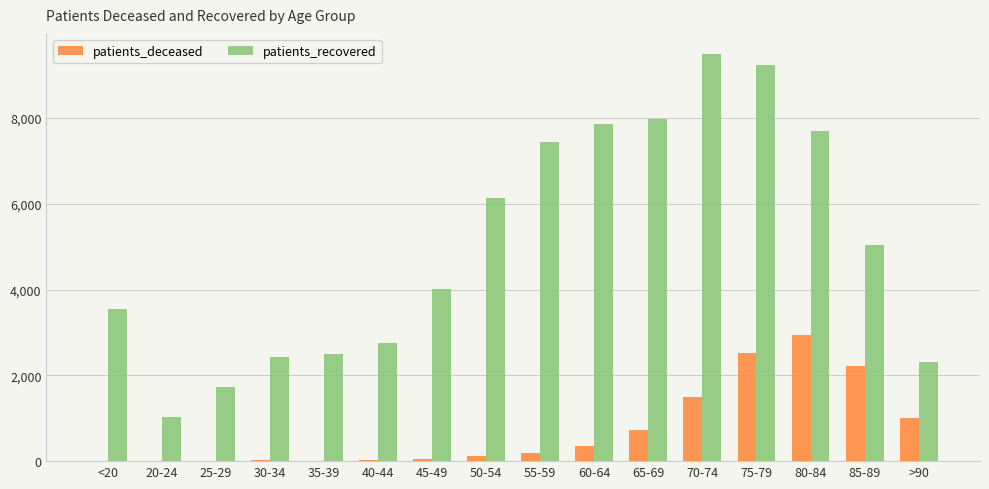

What is the difference between the patients_deceased values at 80-84 and 35-39?

2932